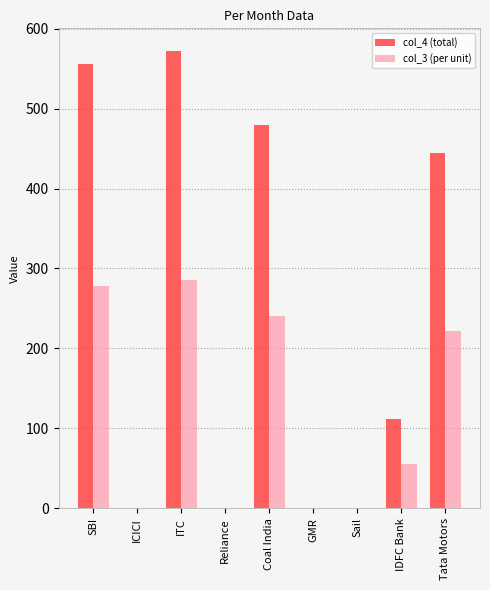

Reading right to left, extract all data points from this chart.

col_4: Tata Motors=444.0	IDFC Bank=111.0	Sail=0.0	GMR=0.0	Coal India=480.0	Reliance=0.0	ITC=572.0	ICICI=0.0	SBI=556.0
col_3: Tata Motors=222.0	IDFC Bank=55.5	Sail=0.0	GMR=0.0	Coal India=240.0	Reliance=0.0	ITC=286.0	ICICI=0.0	SBI=278.0